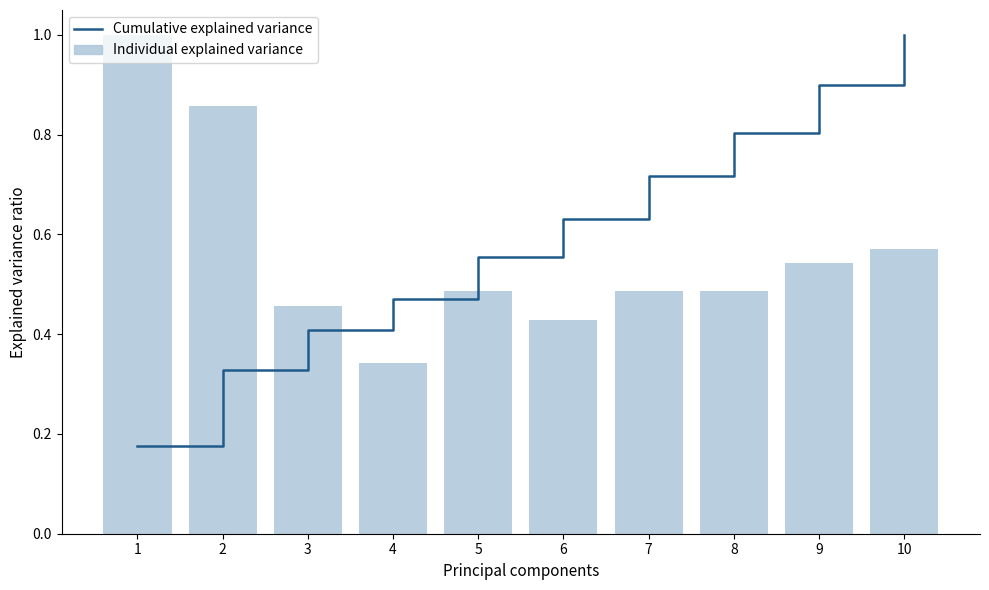

Rank the series at 4 from highest to lowest value.

Cumulative explained variance, Individual explained variance